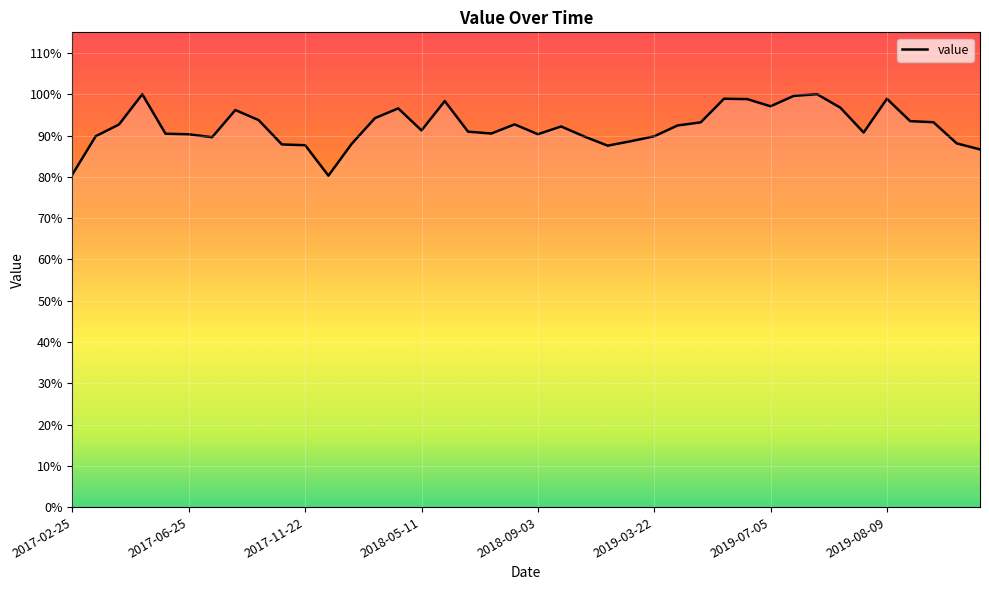

What is the greatest value displayed?

100.0